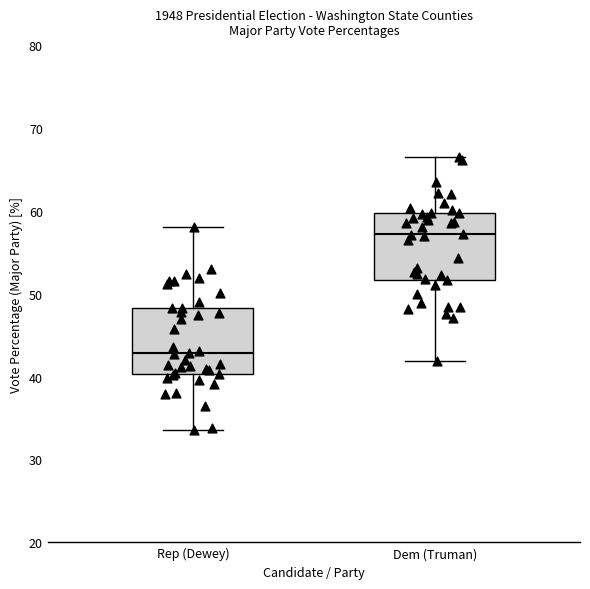

Where does the lower whisker of the box for Dem (Truman) end on the y-axis? The values are not printed on the chart, so give them approximately, as read against the axis.

42